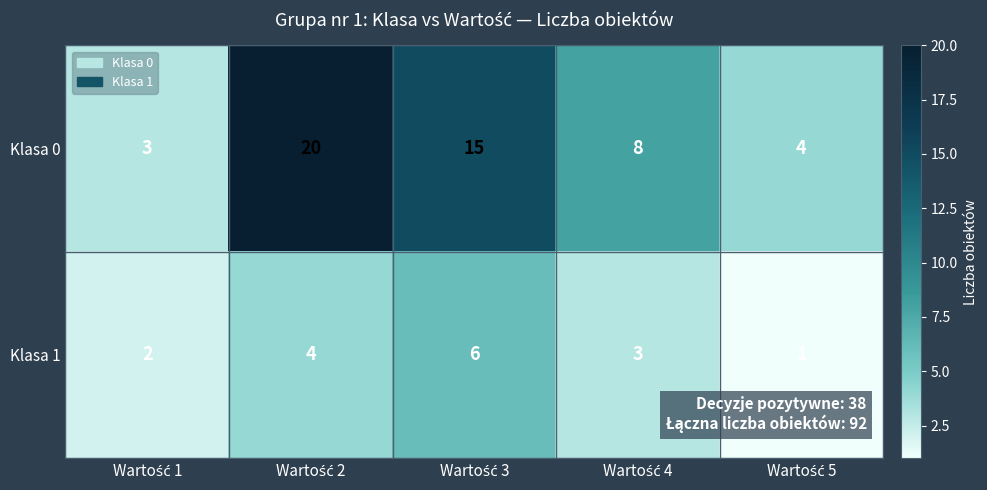

At how many categories does at least one series exceed 5?

3